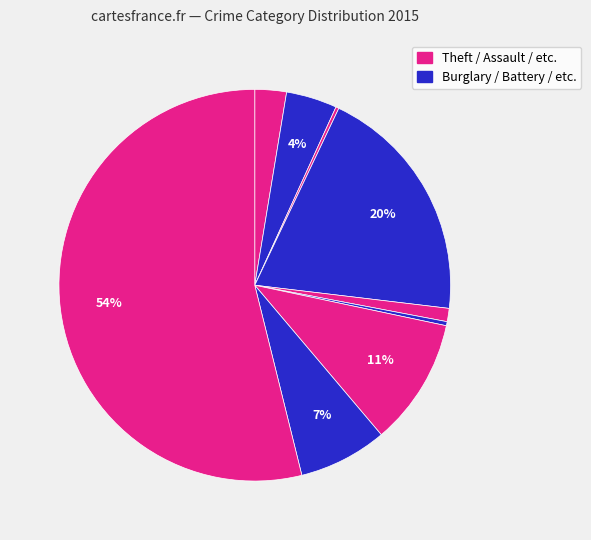

Count the number of slices in the pie.

9